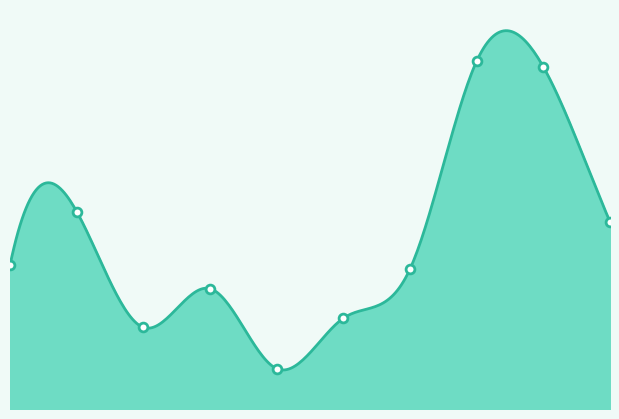

Which has a higher value, 2020-03-18 or 2020-03-27?

2020-03-27